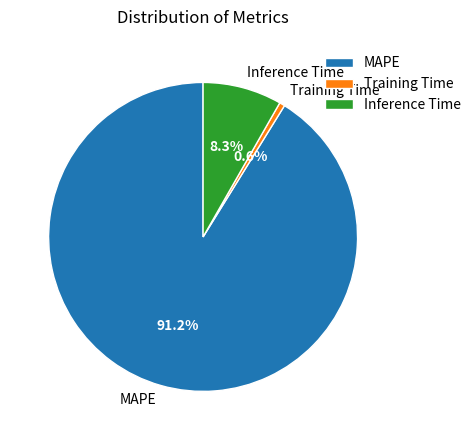

The Inference Time slice represents 1% of the pie. True or false?

False